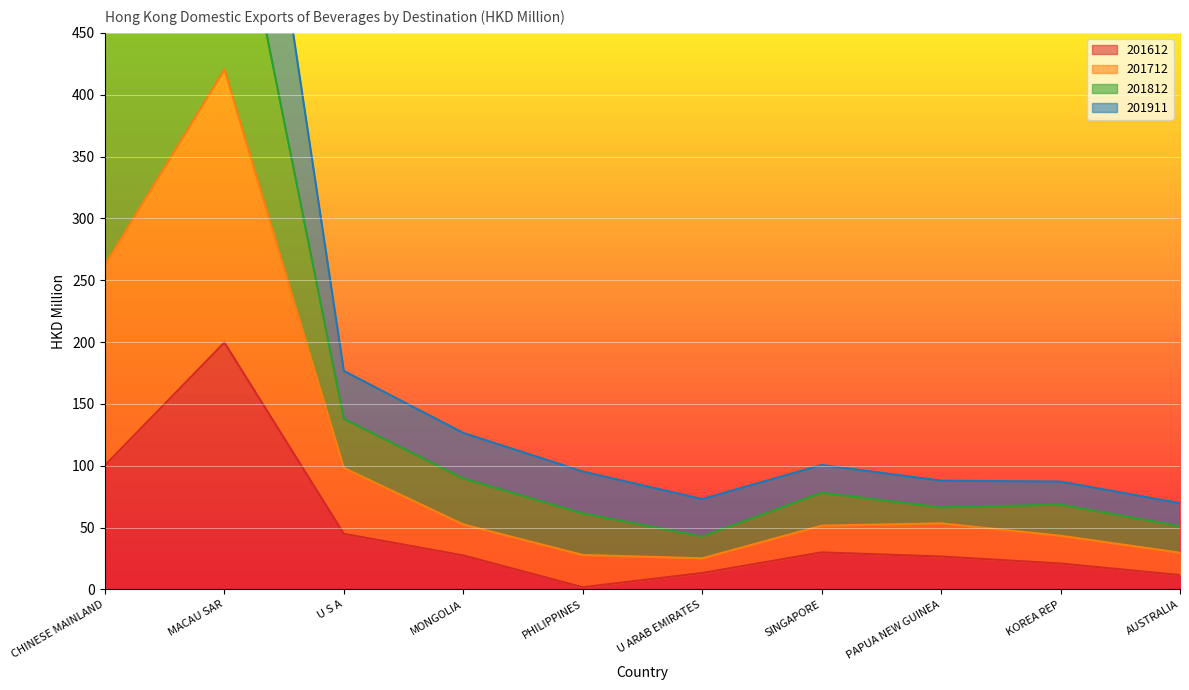

The 201612 series shows 27.5 at MONGOLIA. True or false?

True